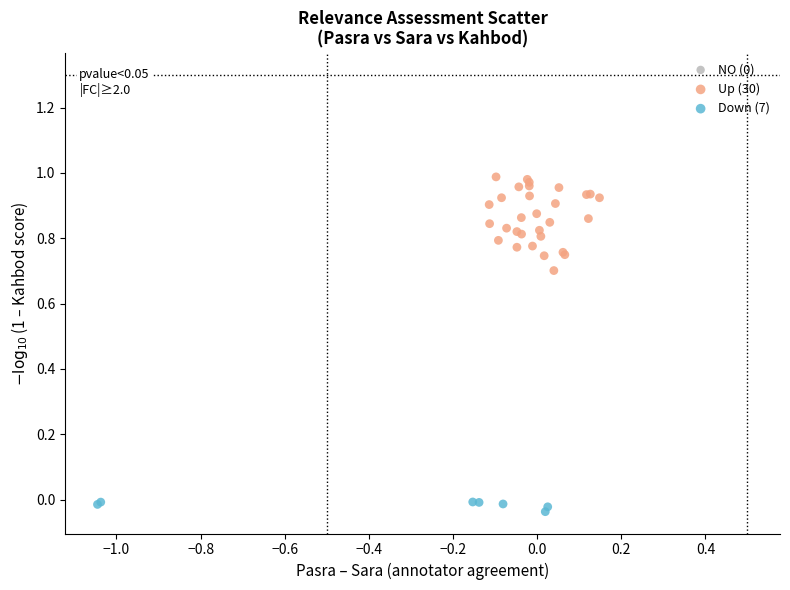

Which series has the largest Y range (max minus min)?

Up (30)